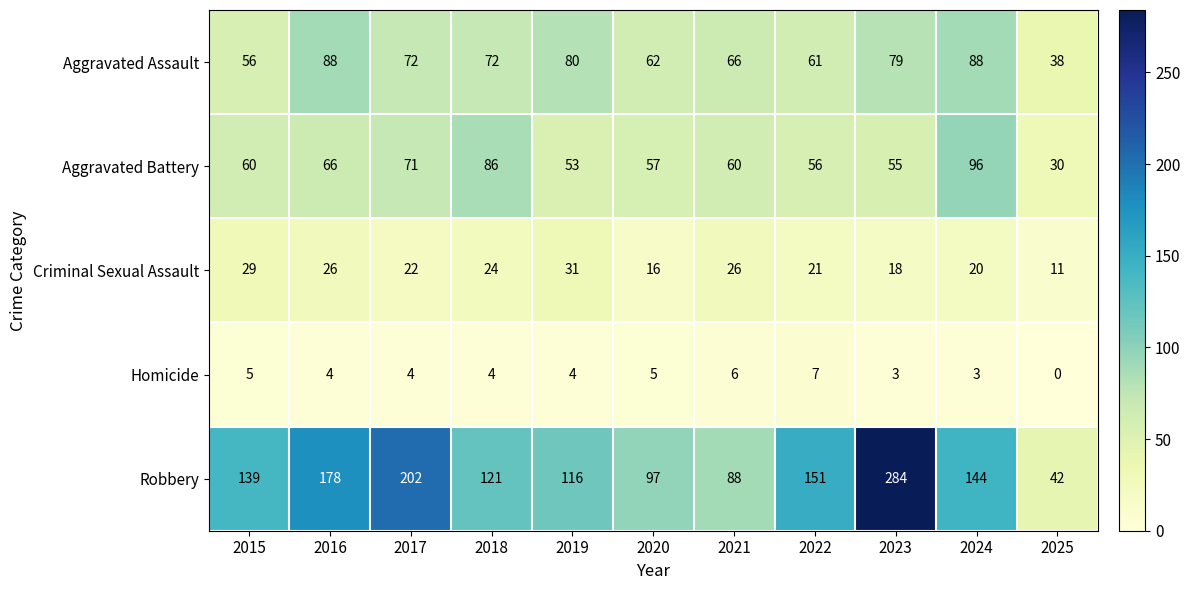

What is the total value across all series at 2019?

284